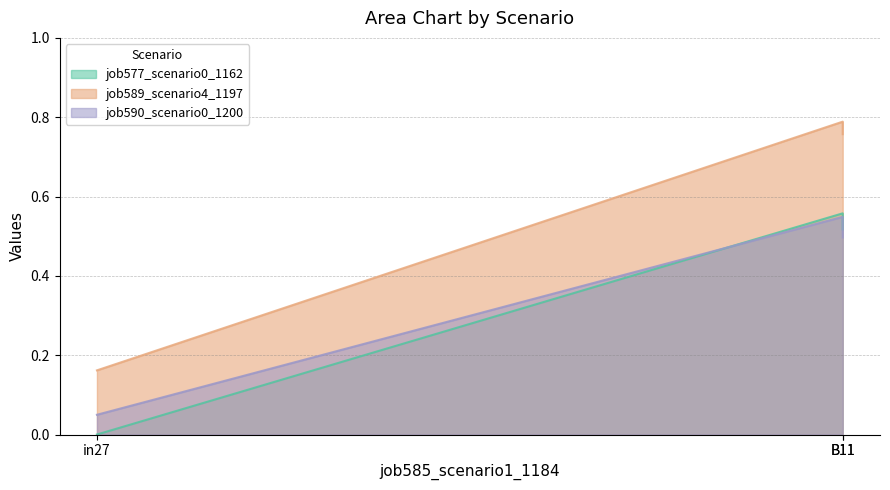

What is the value of the job589_scenario4_1197 point at the 1st from the left?

0.2